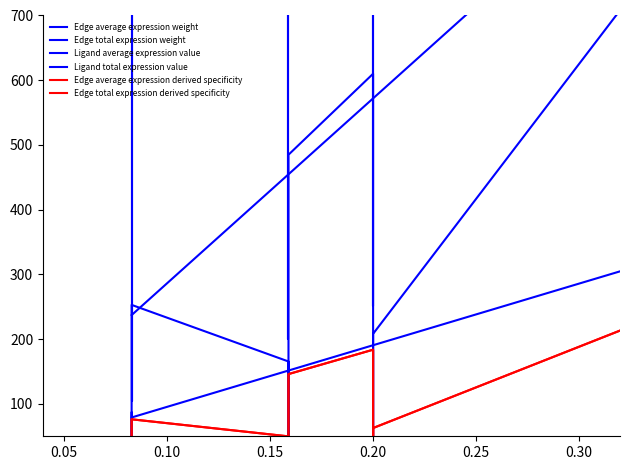

Is this an area chart (filled region under the line)?

No